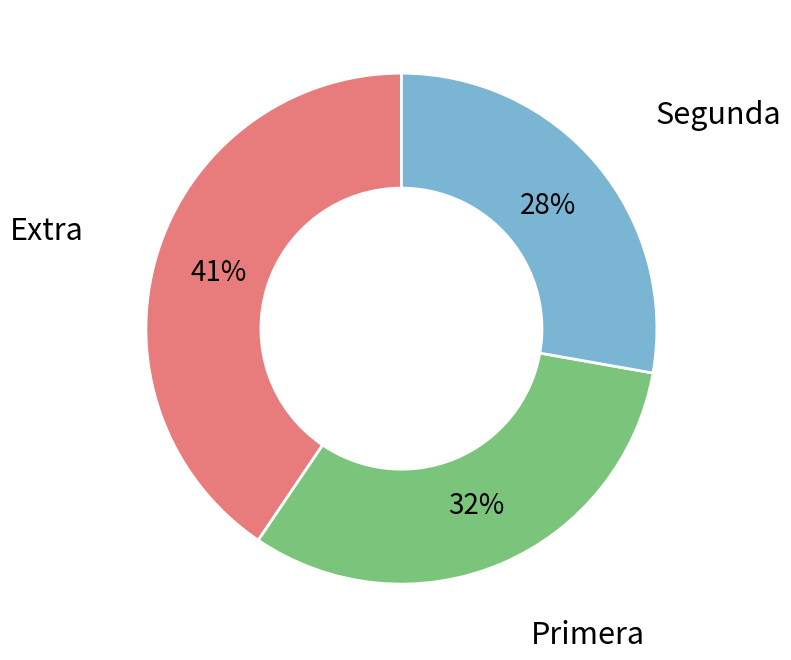

Is the sum of Segunda and Extra greater than half?

Yes